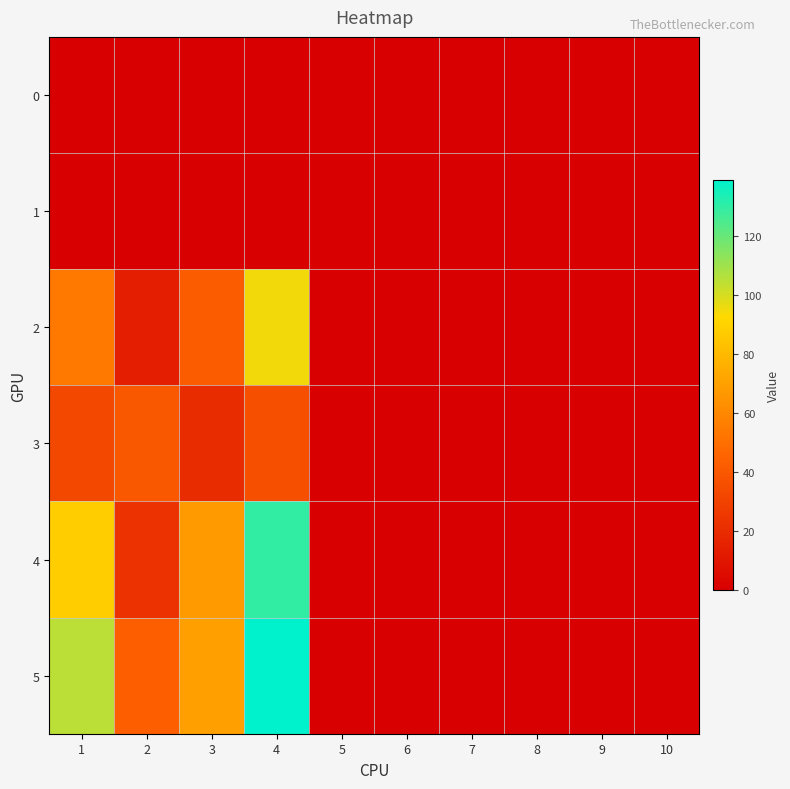

At how many categories does at least one series exceed 72?

2